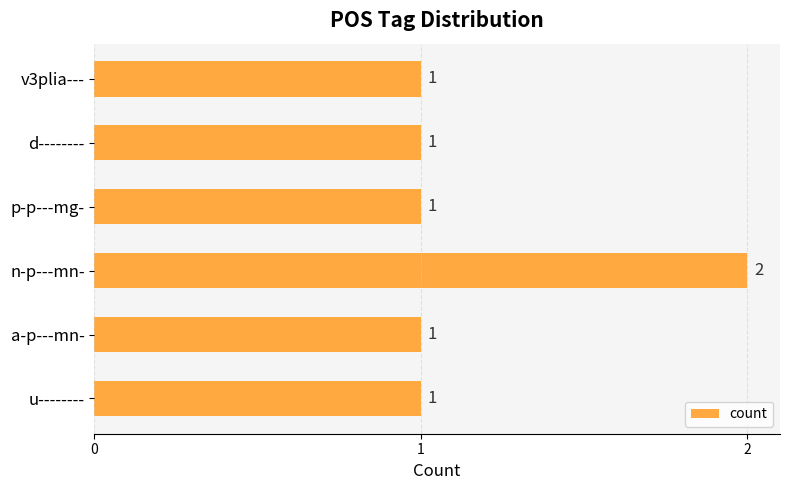

Are the bars horizontal?

Yes